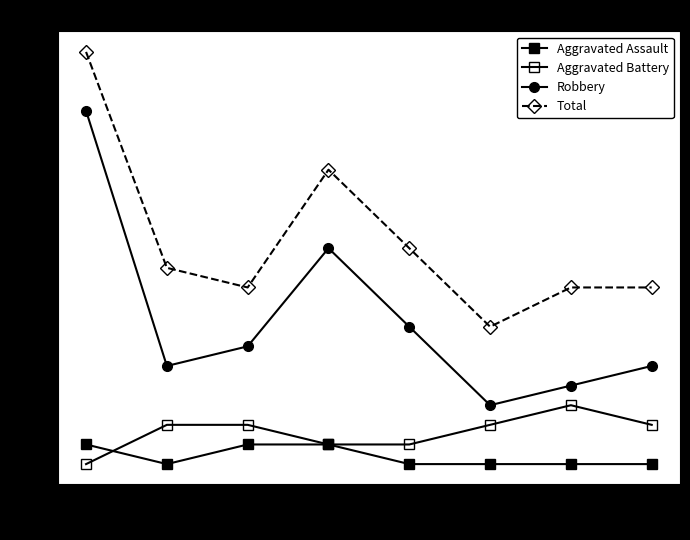

True or false: Robbery has a value of 8 at 2022.

False